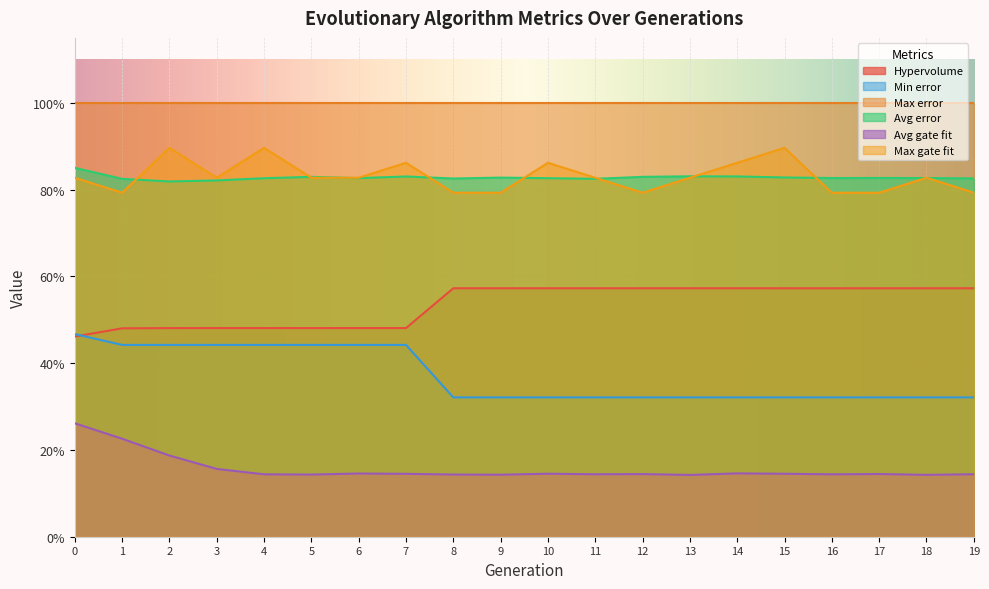

Is it true that Hypervolume equals 0.7 at 5?

False